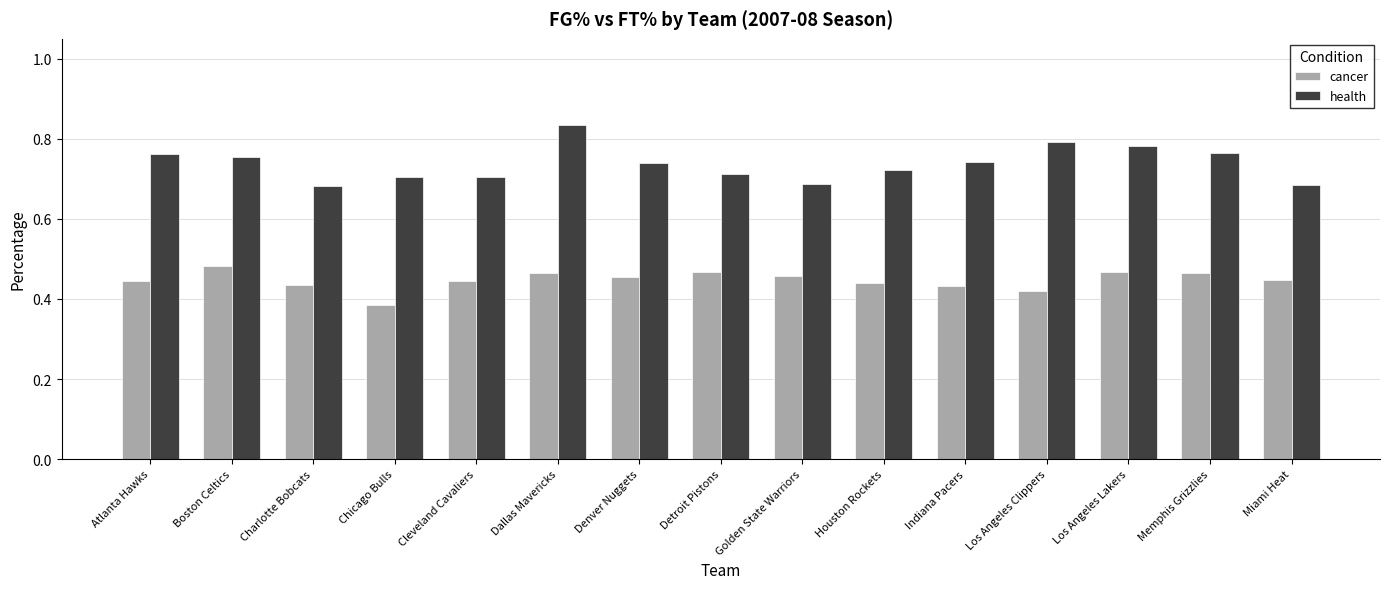

How many groups of bars are there?

15